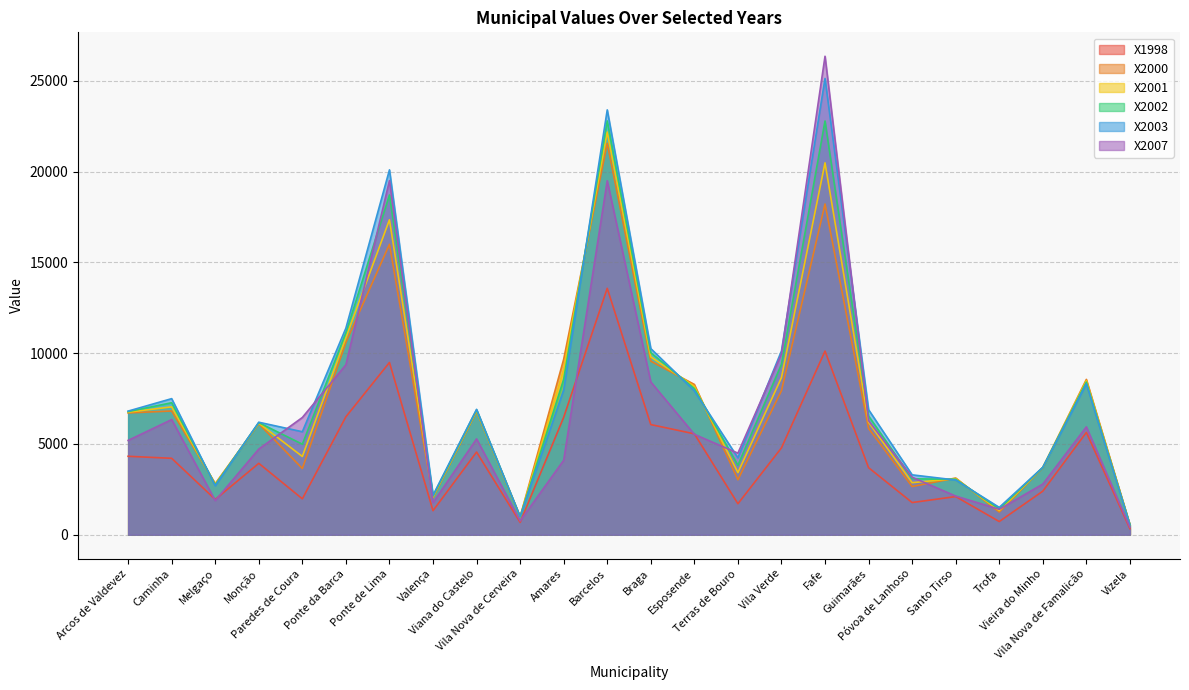

At which category does the chart reach its peak across all series?

Fafe